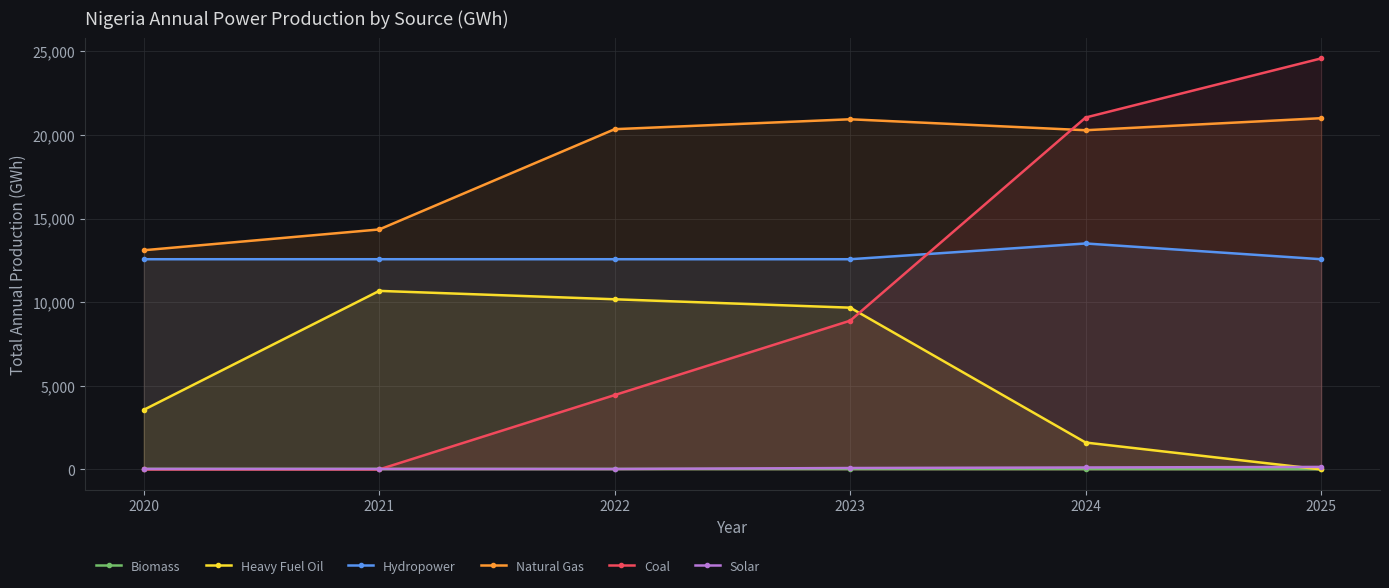

True or false: Solar has a value of 28.3 at 2021.

True